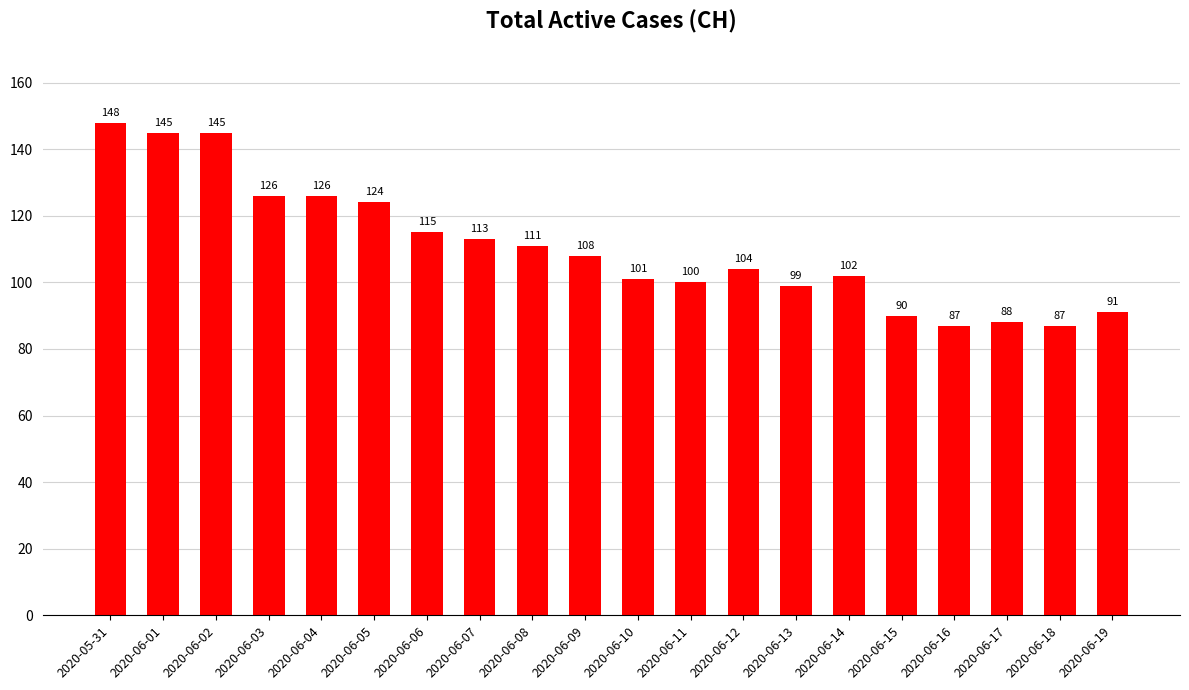

What is the approximate value at 2020-06-17?

88